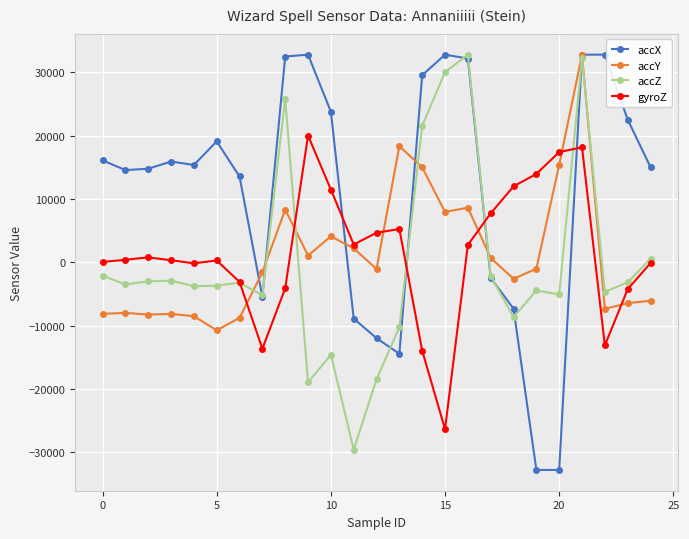

What is the minimum value for accX?

-32768